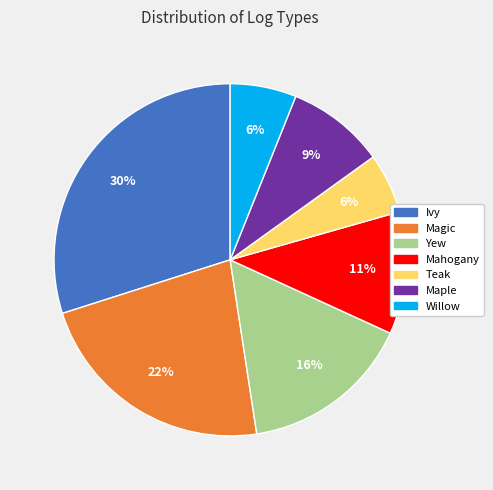

Which has a higher value, Maple or Yew?

Yew